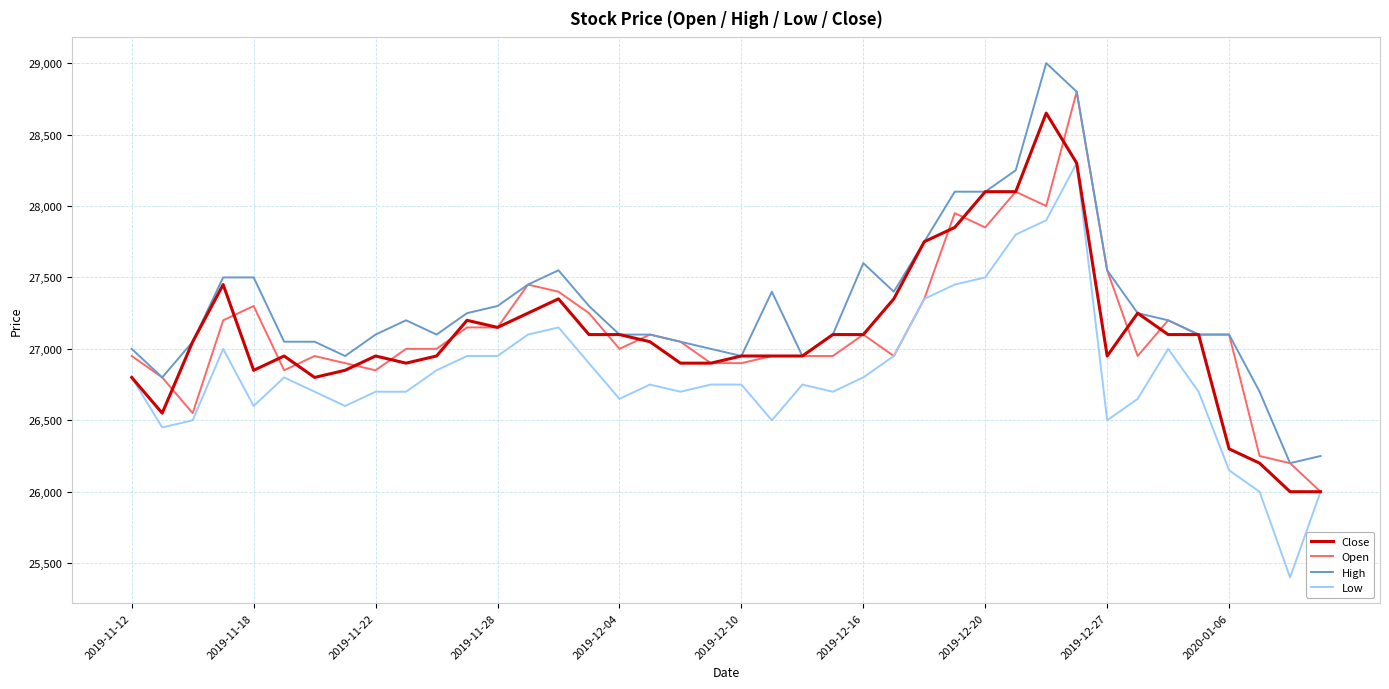

Which series has the largest total across all categories?

High